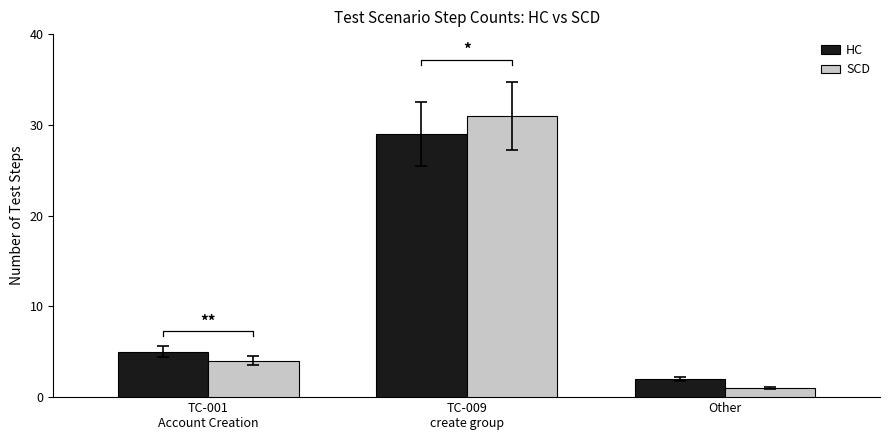

Which series has the widest spread of values?

SCD